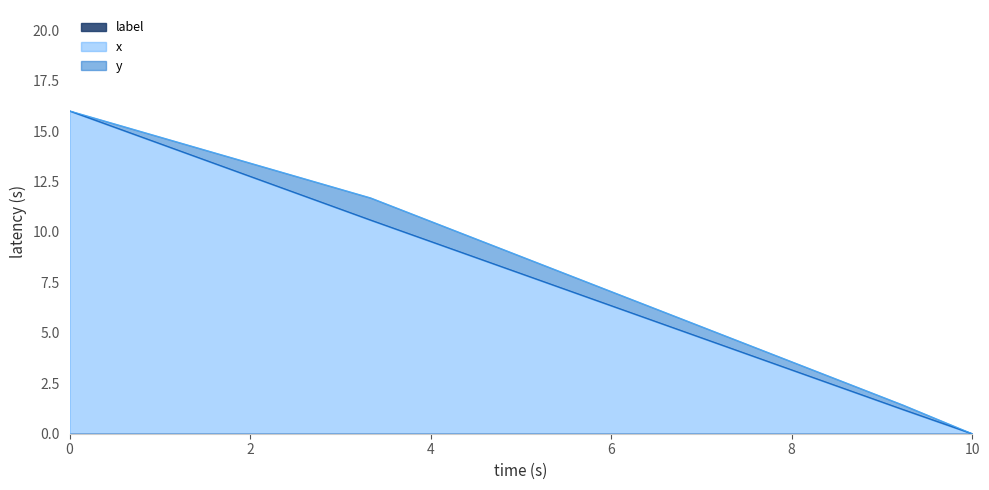

Which series has the largest total across all categories?

y